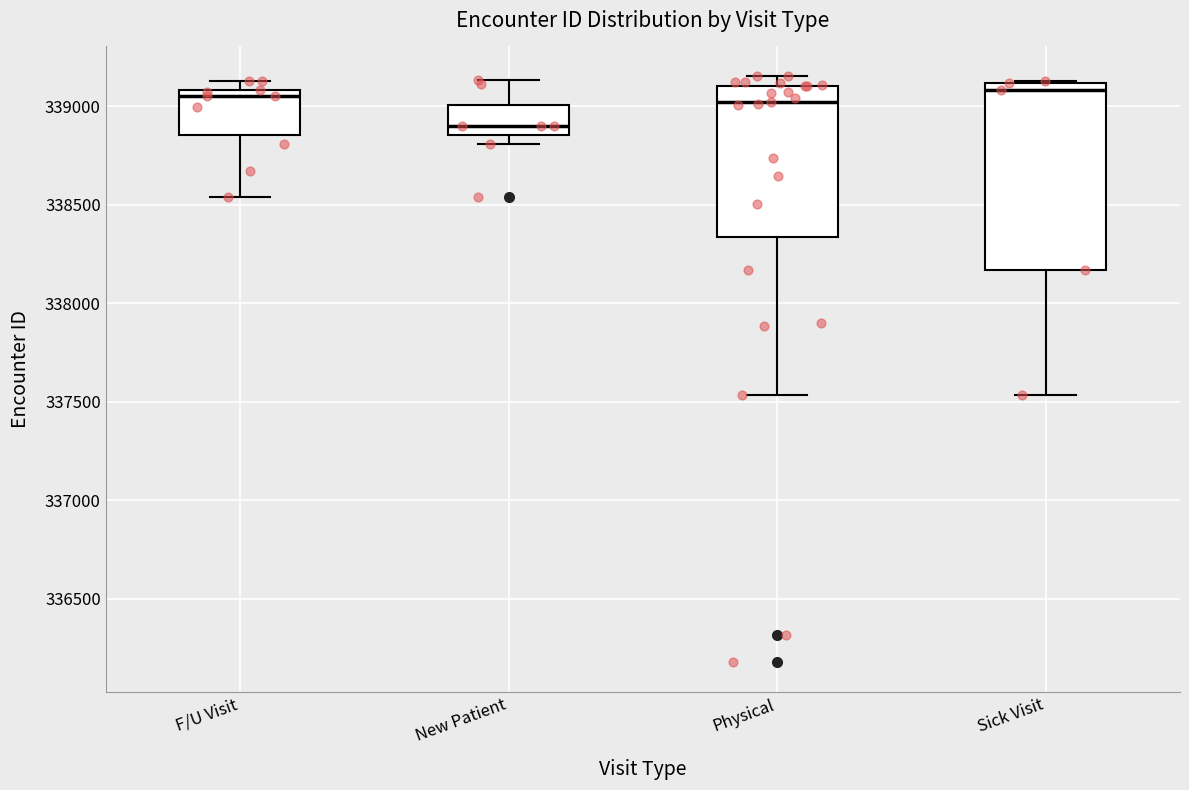

Which box's median line is the lowest?

New Patient